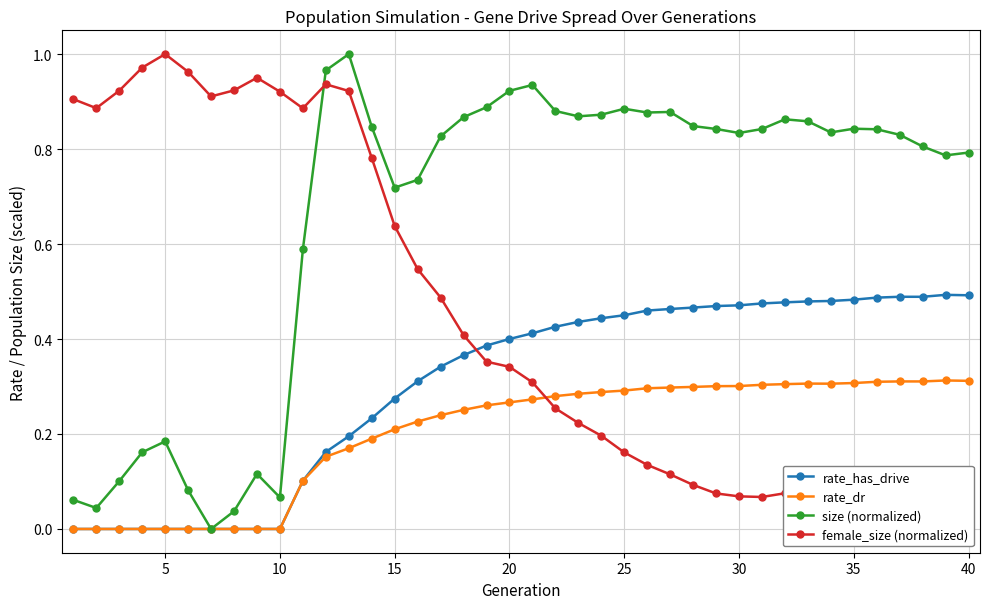

Where is the first local maximum for size (normalized)?

5